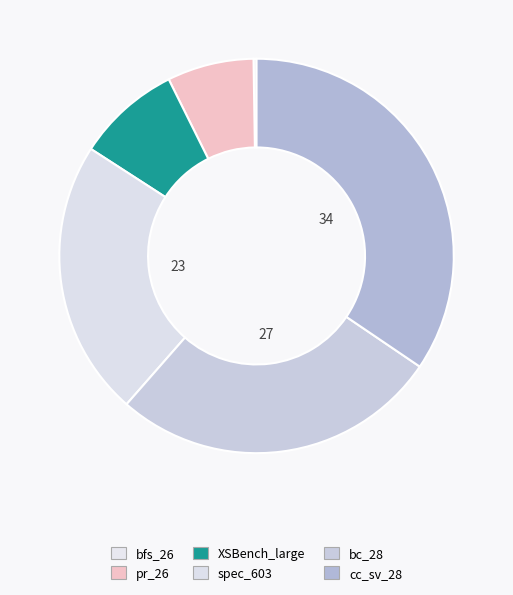

The cc_sv_28 slice represents 34% of the pie. True or false?

True